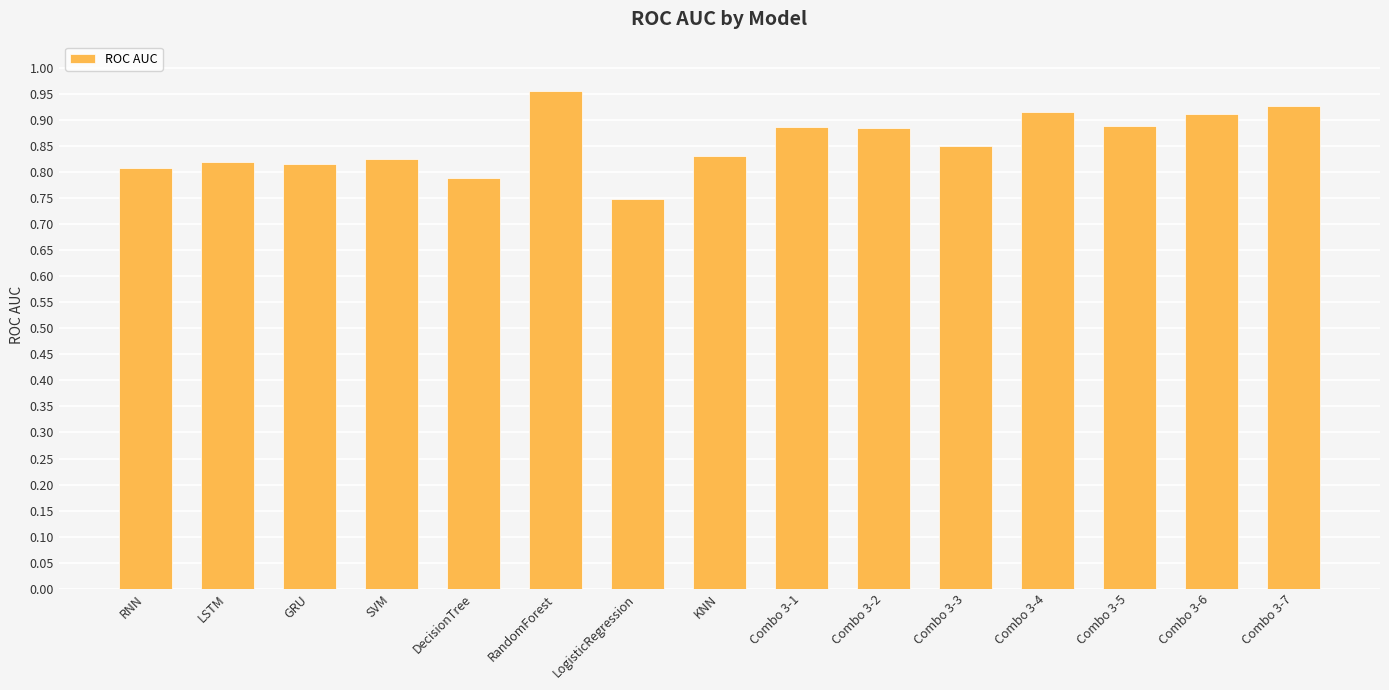

How many values are between 0 and 1?

15